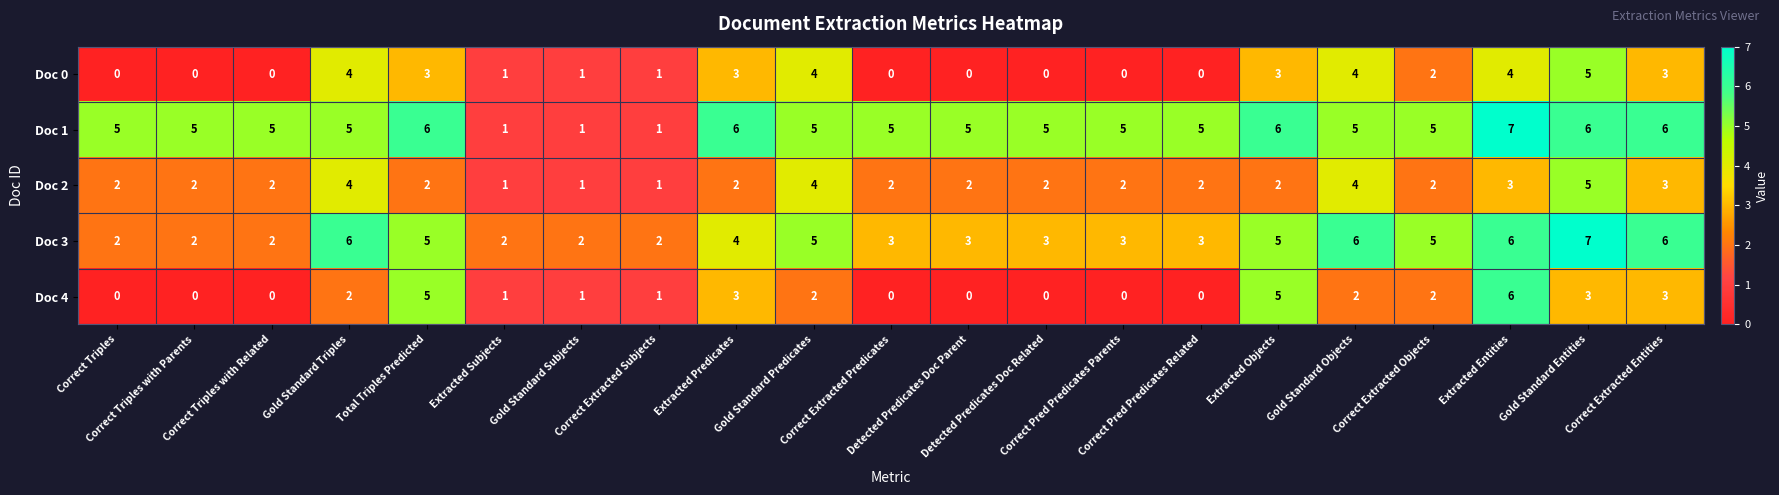

How many distinct data groups are displayed?

5